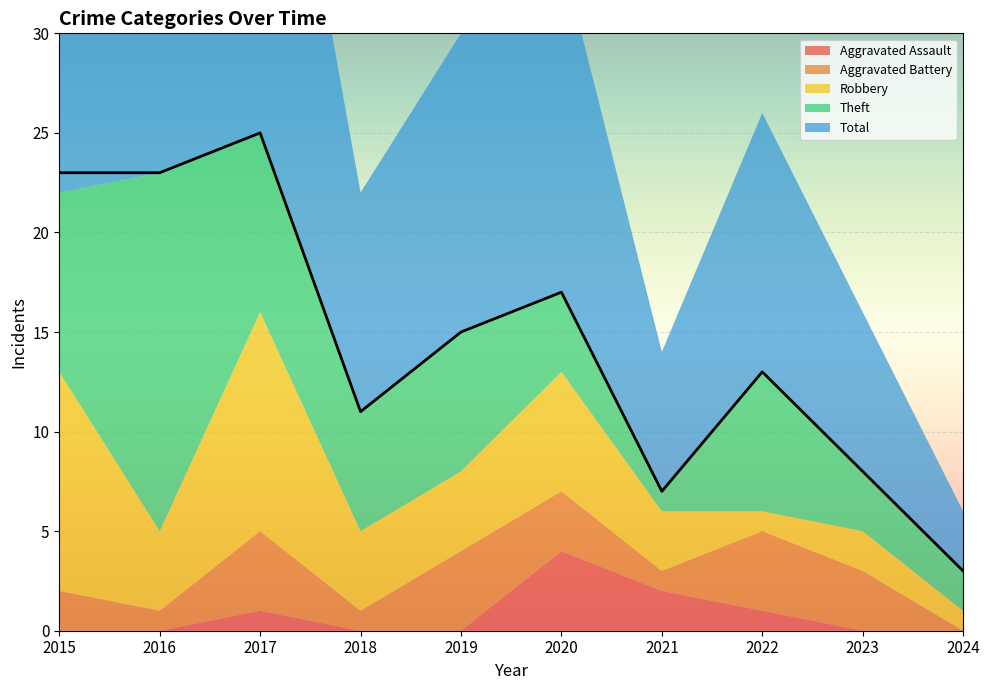

The value of Robbery at 2019 is 2. True or false?

False